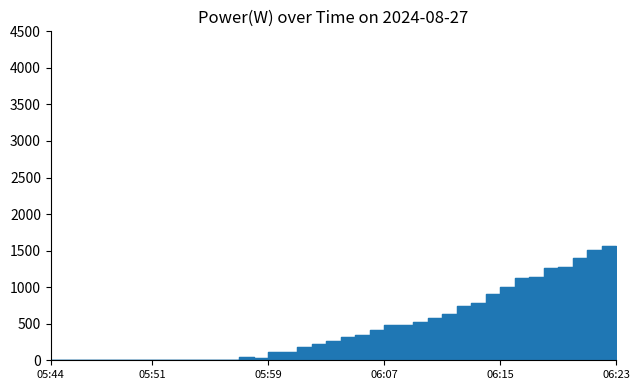

Does the chart display data point markers on the line(s)?

No